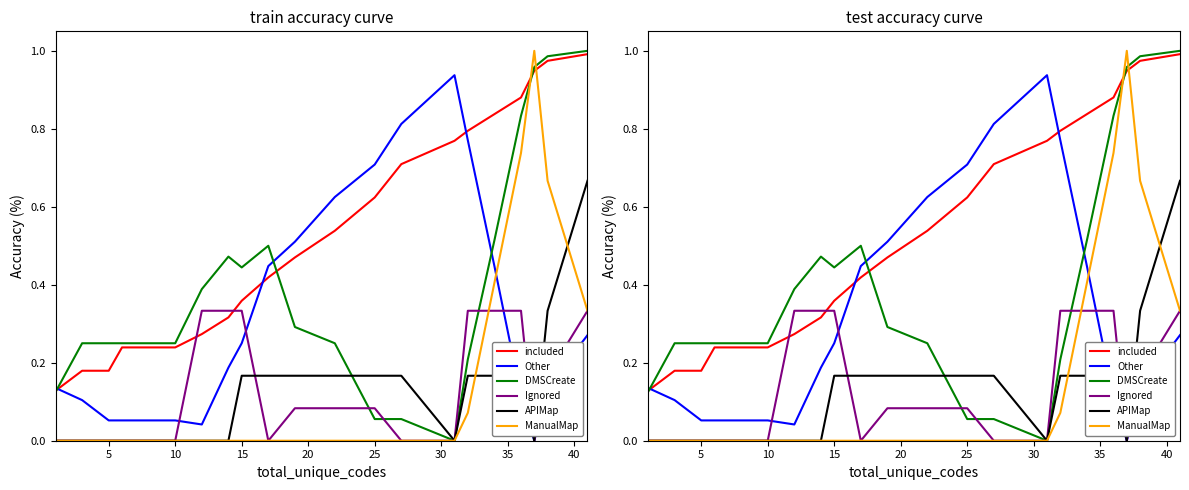

What is the value of the Other point at the 5th from the left?

0.1